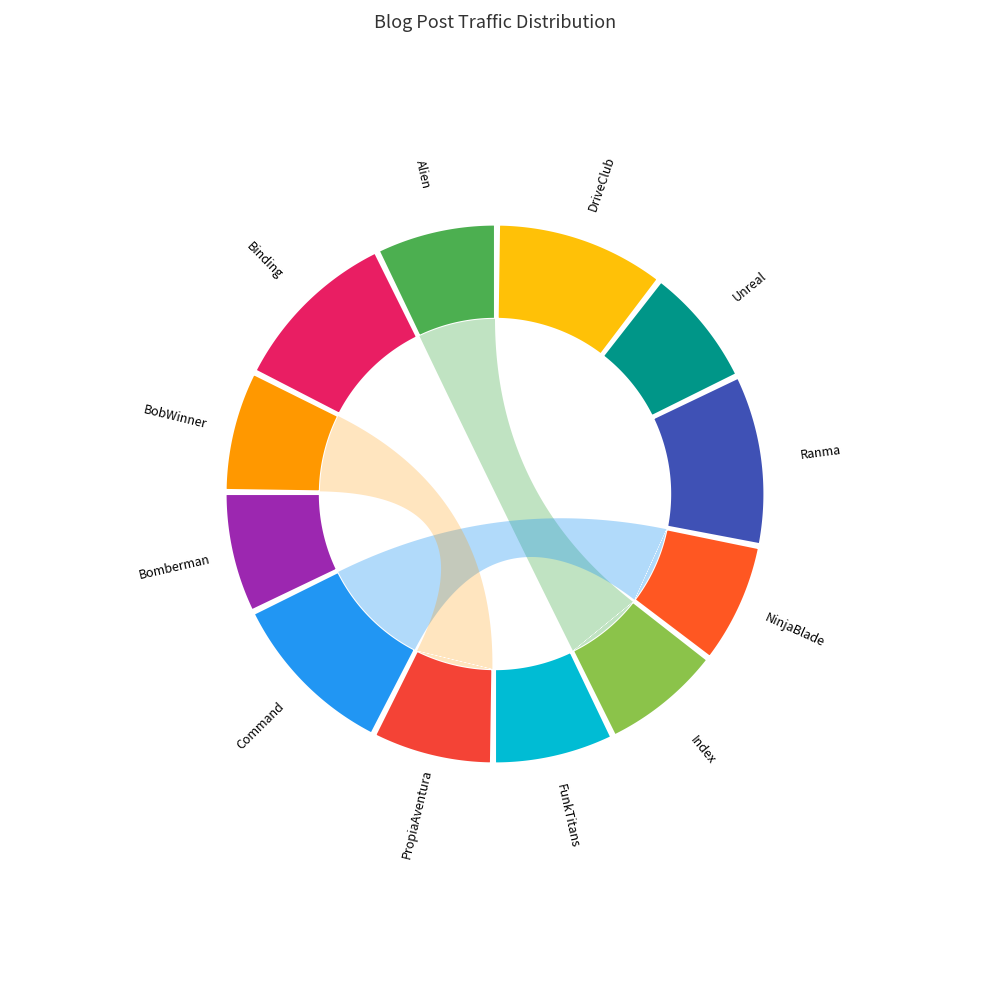

Which category has the biggest portion of the pie?

Binding